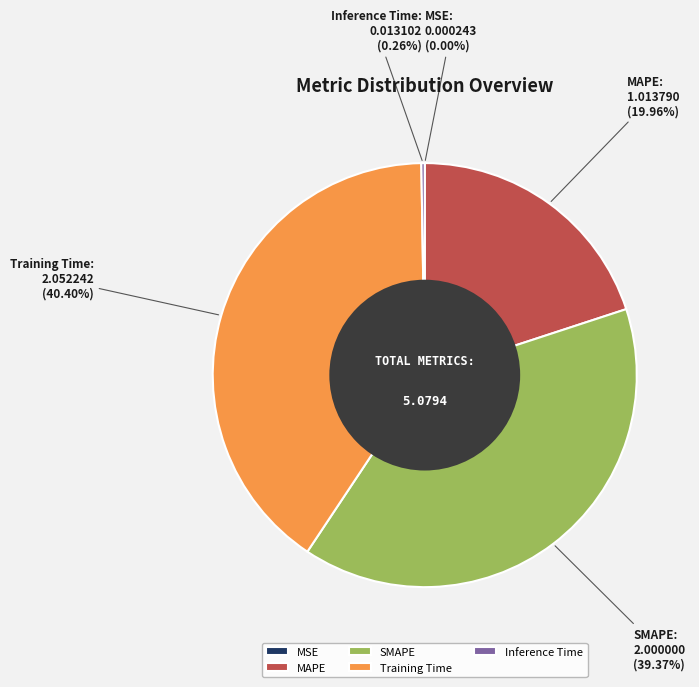

Does any single category account for the majority?

No